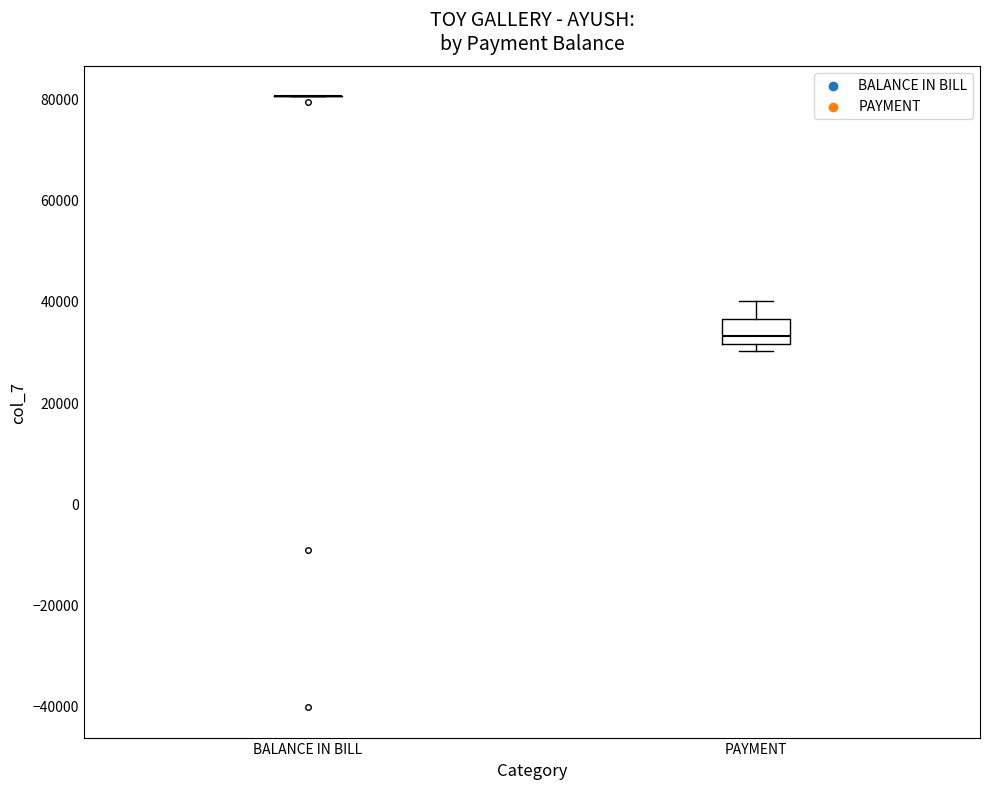

Which box is the tallest, from its lower edge to its upper edge?

PAYMENT